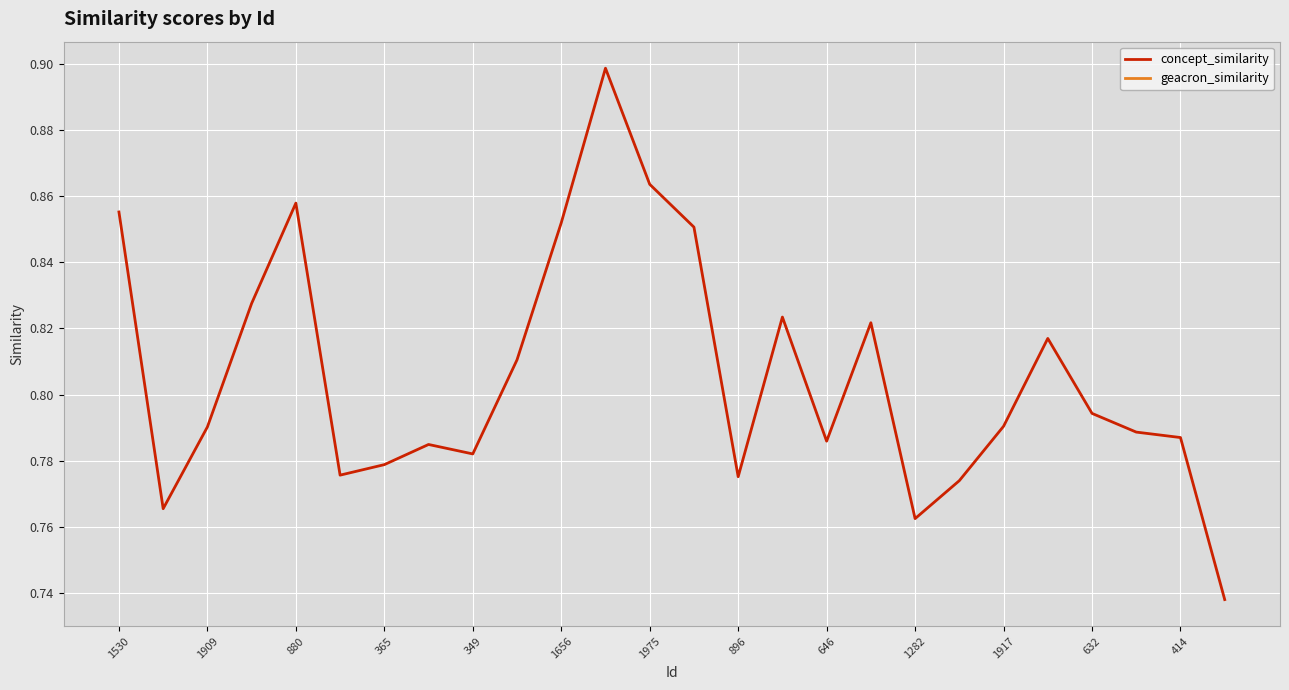

The value of concept_similarity at 1975 is 0.4. True or false?

False